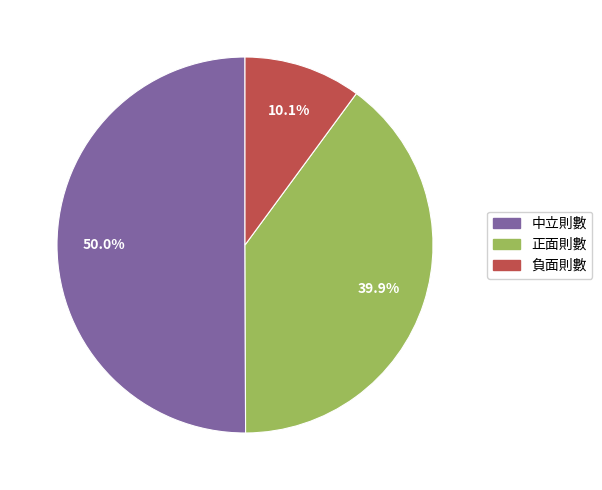

To the nearest percent, what is the difference between the 負面則數 and 中立則數 slice percentages?

40%